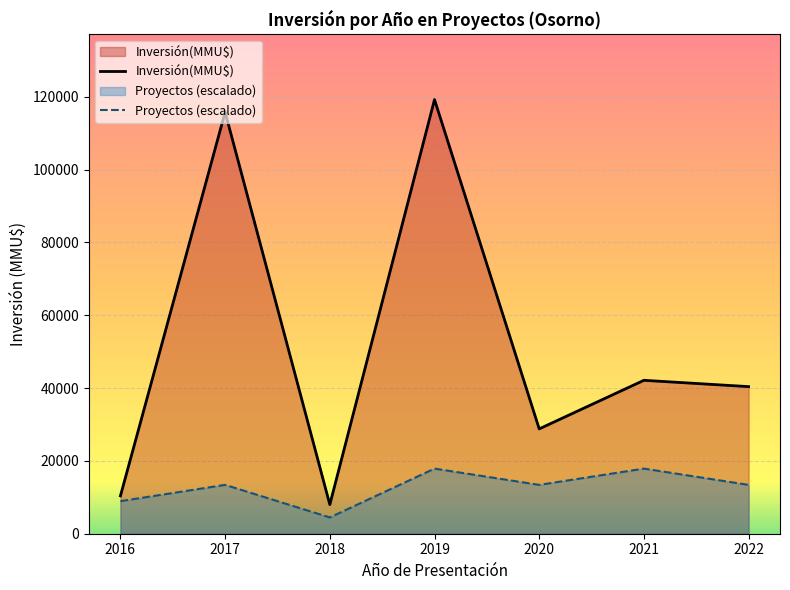

True or false: Proyectos (escalado) has a value of 8943.4 at 2016.

True